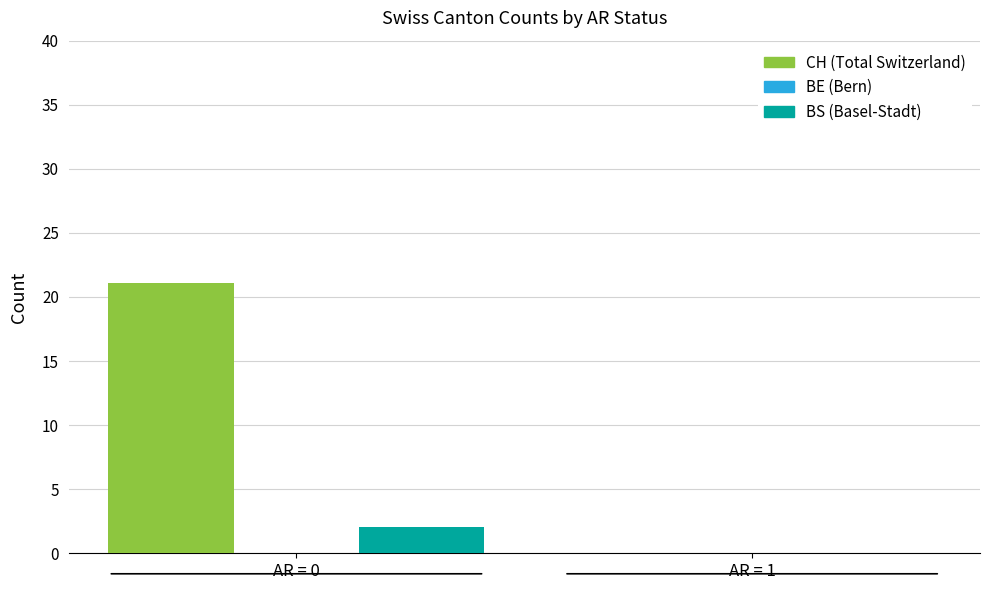

Are the bars horizontal?

No